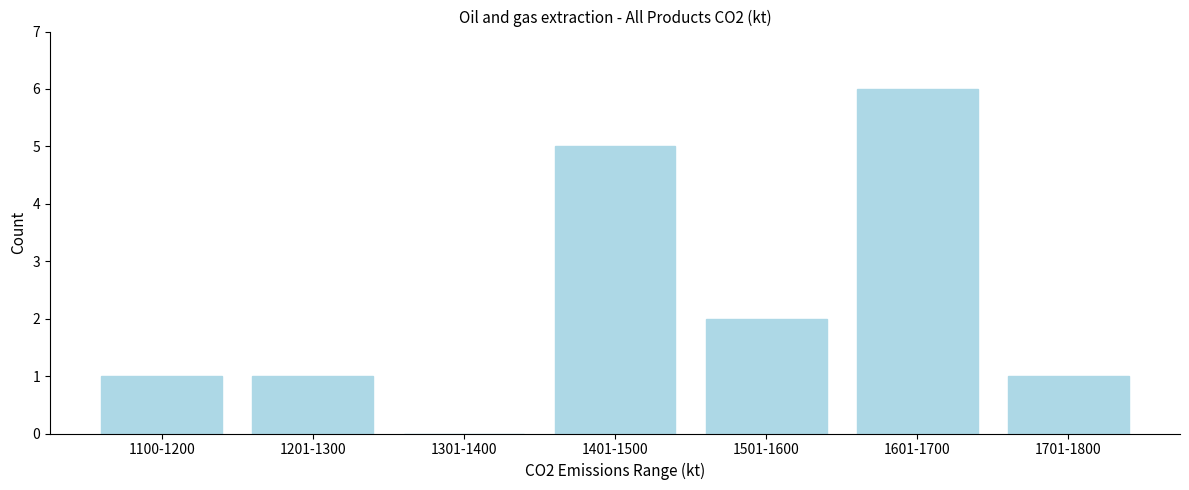

Where is the data nearest to the value 3?

1501-1600